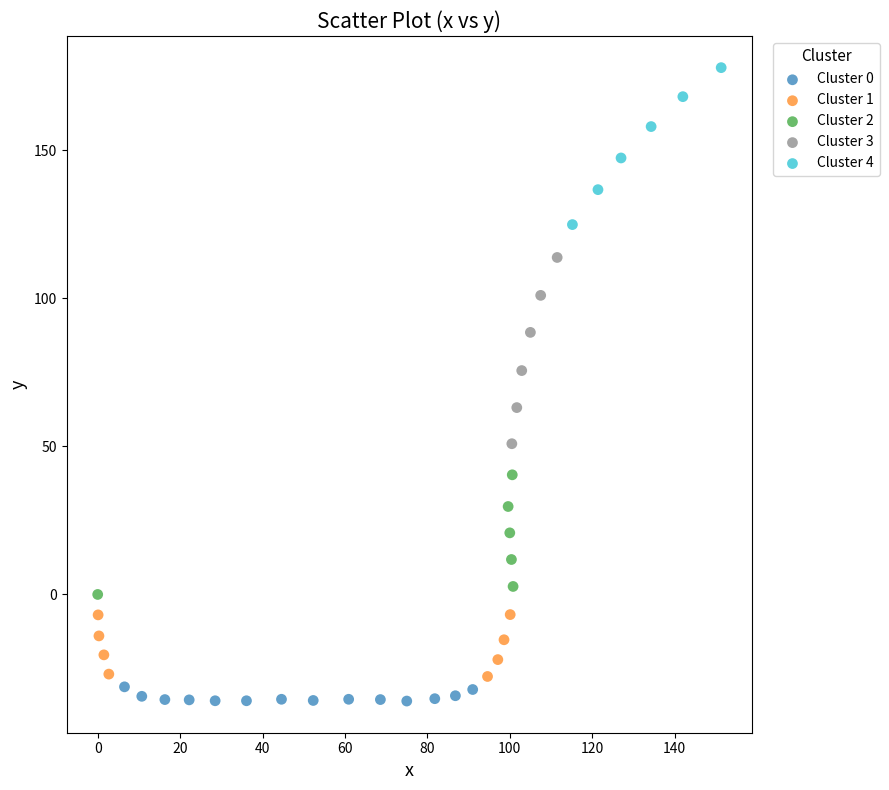

Which series has the widest spread of Y values?

Cluster 3